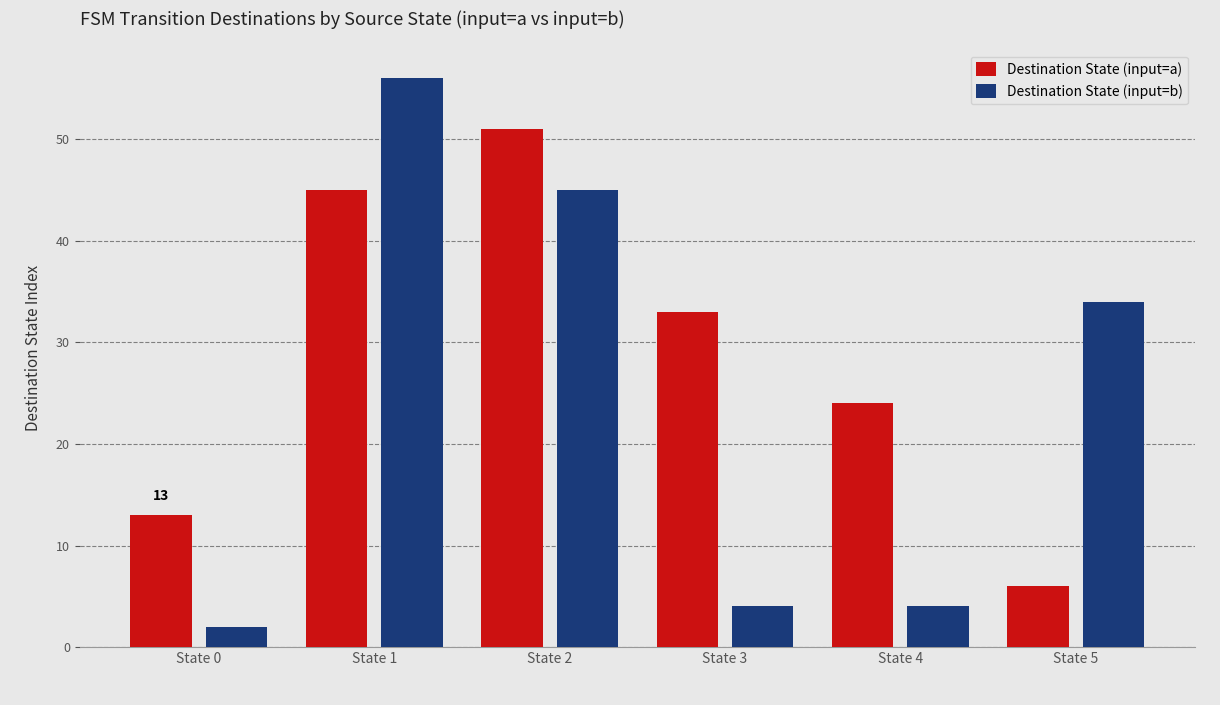

What is the difference between the maximum and minimum values in the Destination State (input=b) series?

54